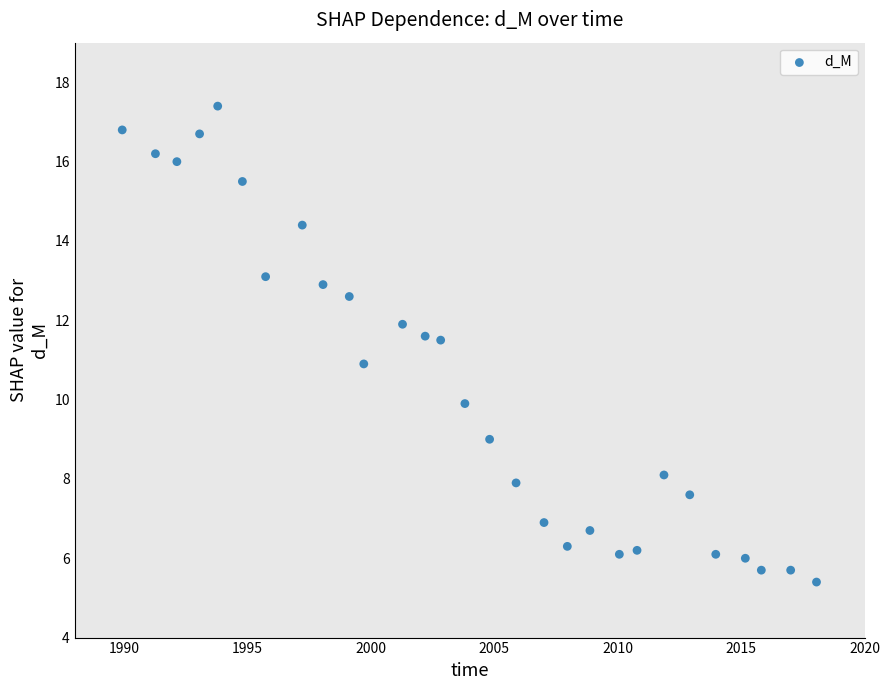

What is the range of X values (max minus min)?

28.1